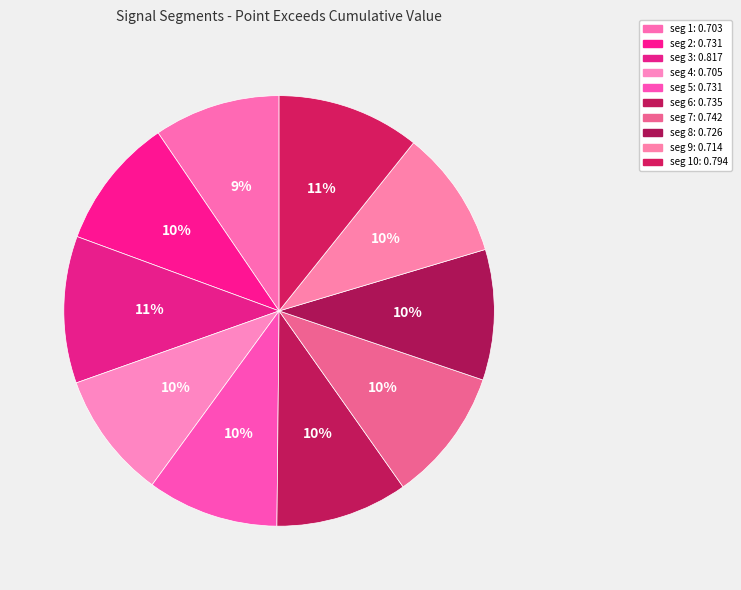

How many slices are in this pie chart?

10